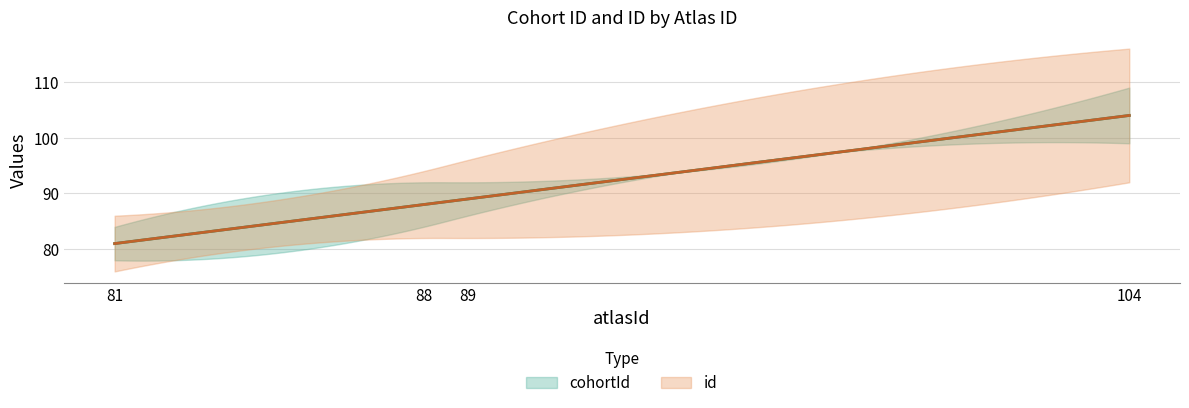

Reading right to left, list all the values displayed in this chart.

cohortId: 104	89	88	81
id: 104	89	88	81